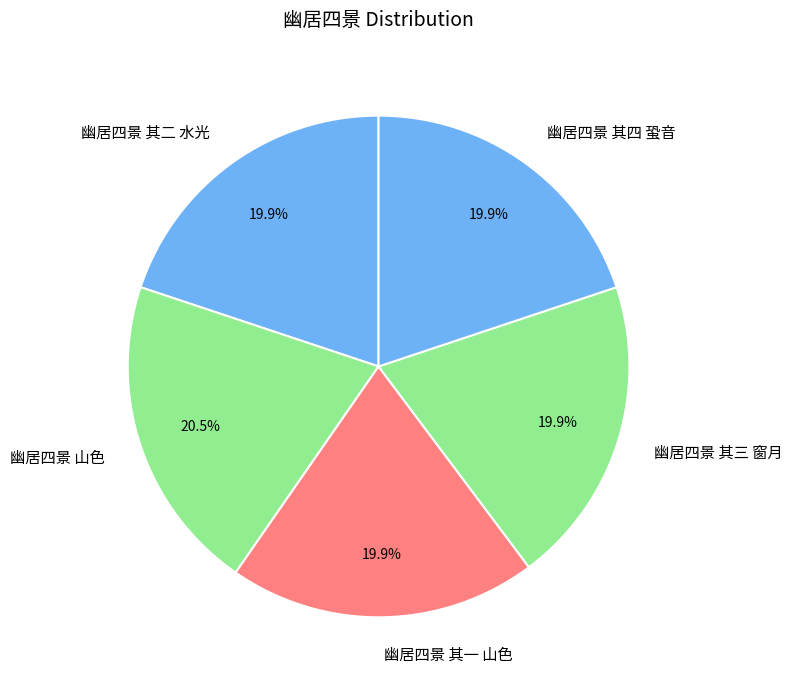

Approximately how many times larger is the value at 幽居四景 其四 蛩音 compared to 幽居四景 其三 窗月?

1.0